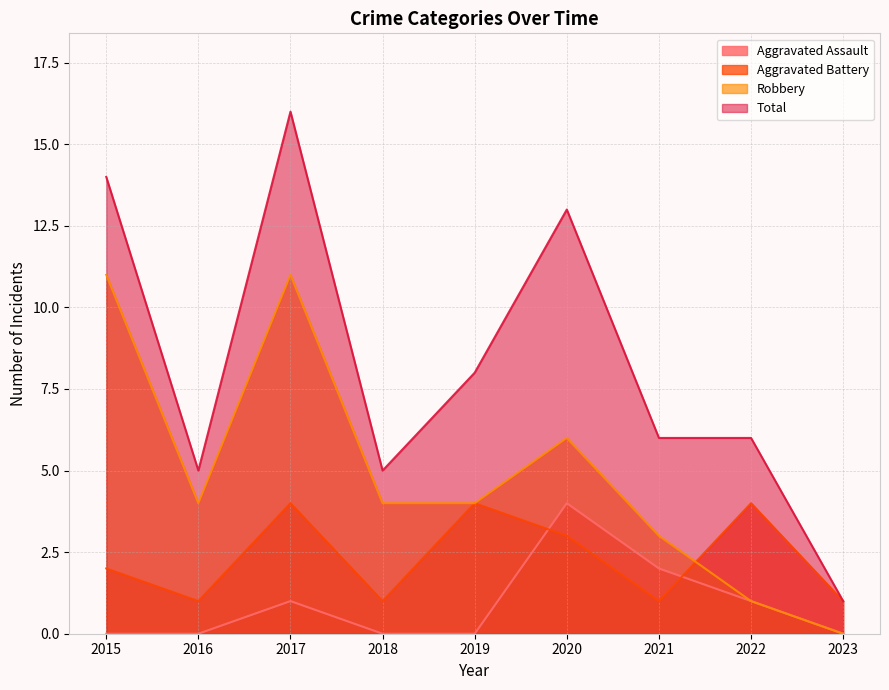

At 2020, list the series in order from largest to smallest.

Total, Robbery, Aggravated Assault, Aggravated Battery